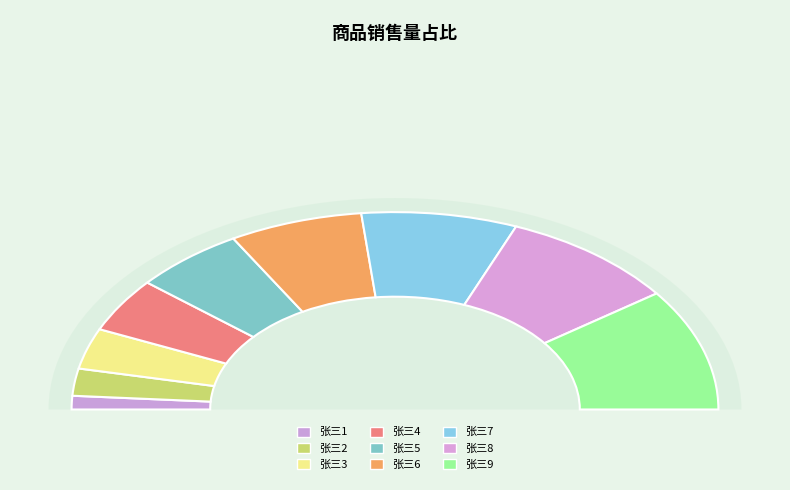

Approximately how many times larger is the value at 张三3 compared to 张三2?

1.5